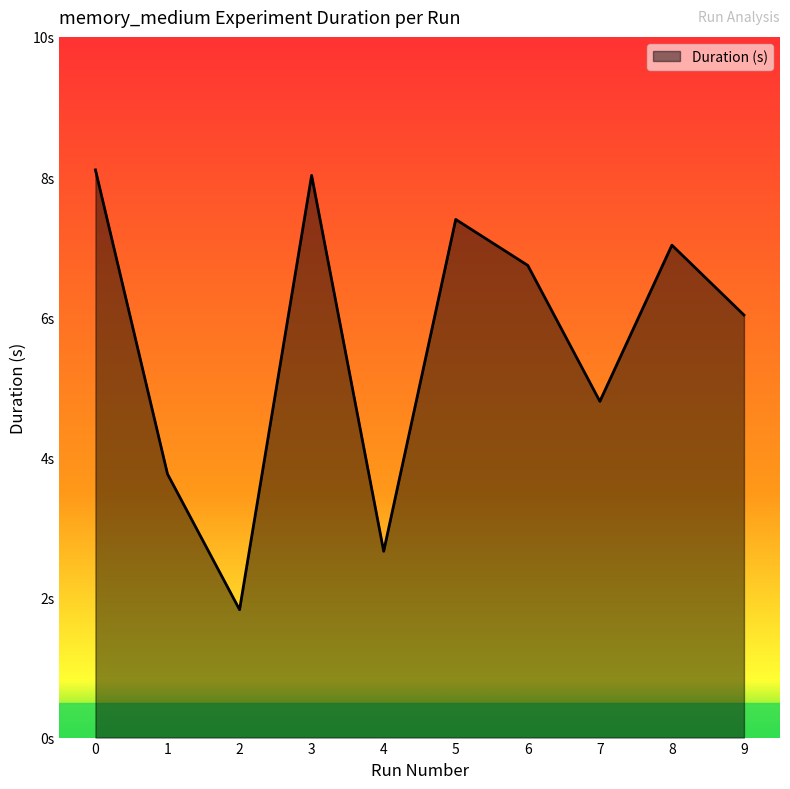

Reading left to right, transcribe all the data shown in this chart.

0=8.1	1=3.8	2=1.8	3=8.0	4=2.7	5=7.4	6=6.7	7=4.8	8=7.0	9=6.0